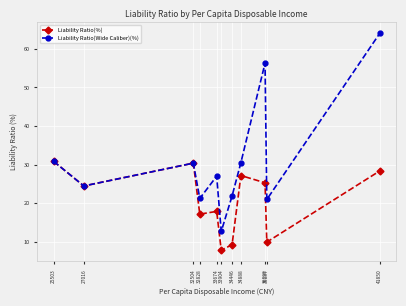

At which category does Liability Ratio(Wide Caliber)(%) reach its first local peak?

32504